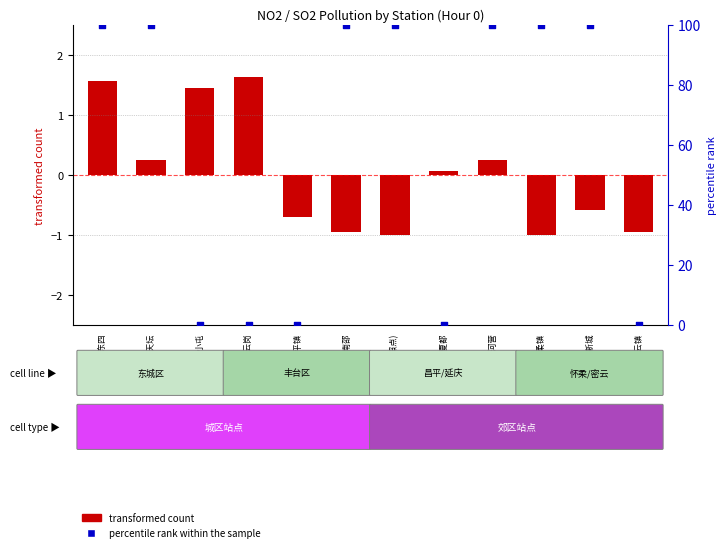

Which has a higher value, 昌平南邵 or 丰台云岗?

昌平南邵